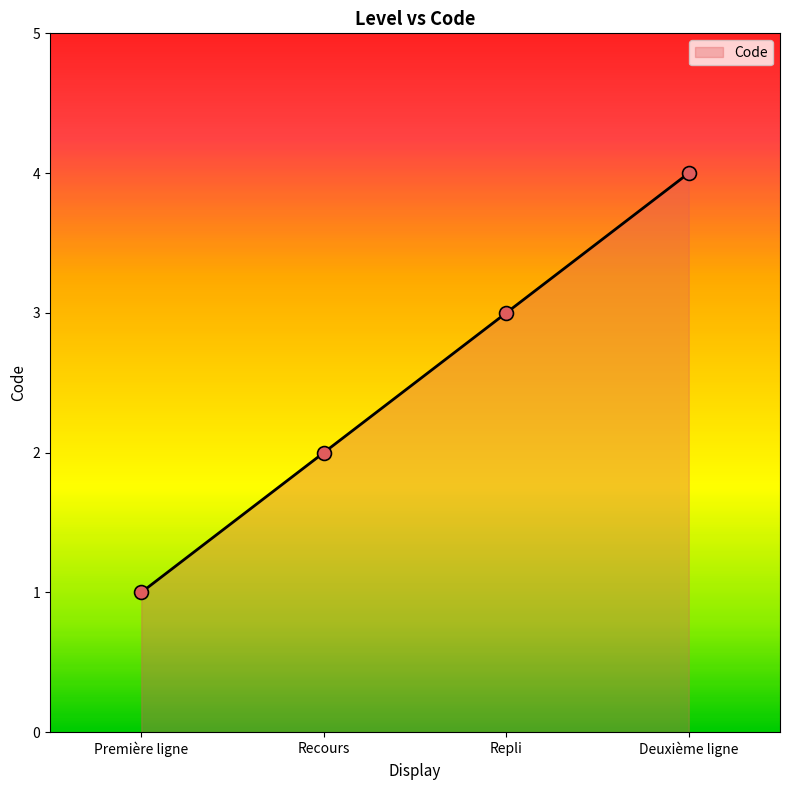

What is the change in value from Première ligne to Deuxième ligne?

+3